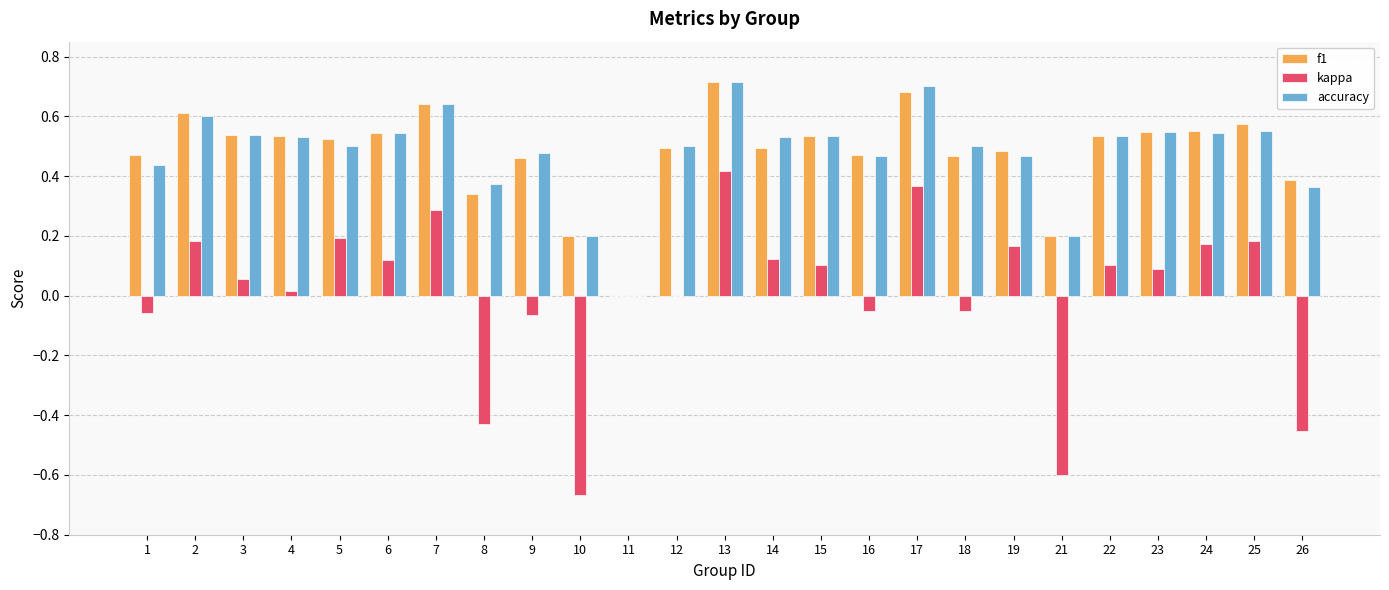

Which category has the highest value in the kappa series?

13